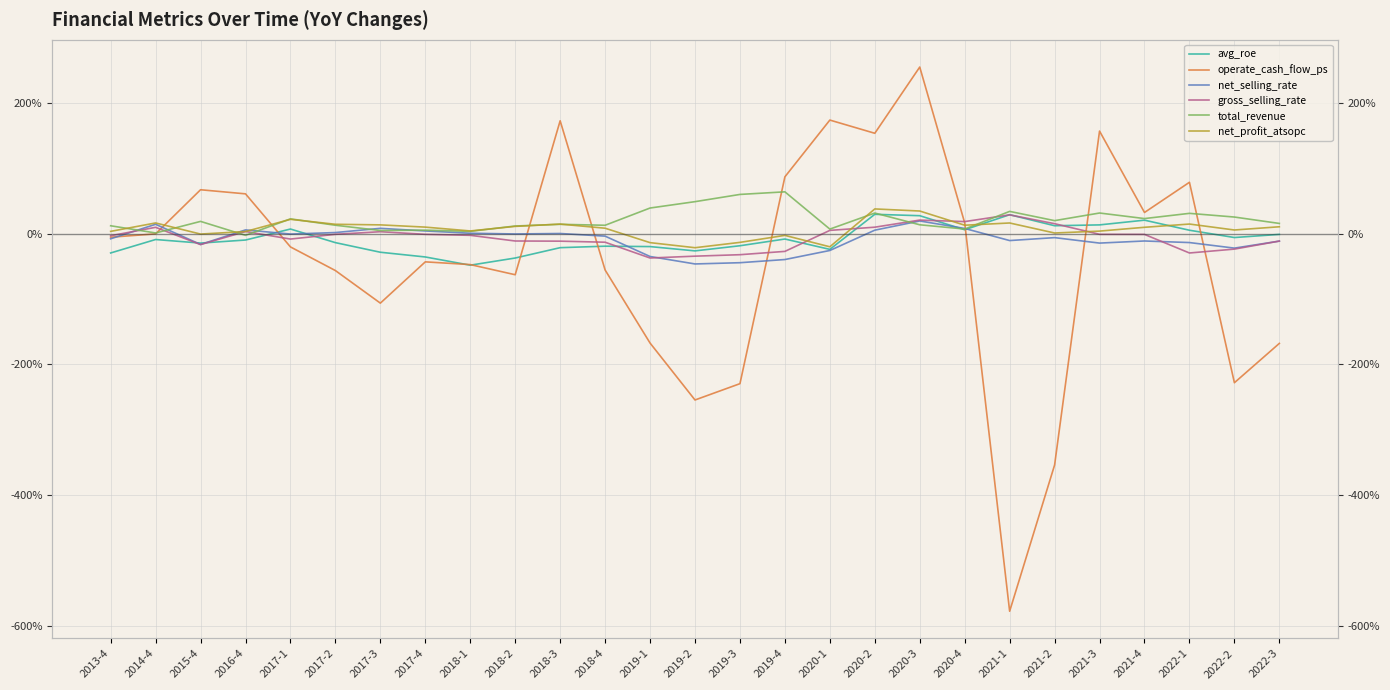

What is the label of the 6th point from the left?

2017-2